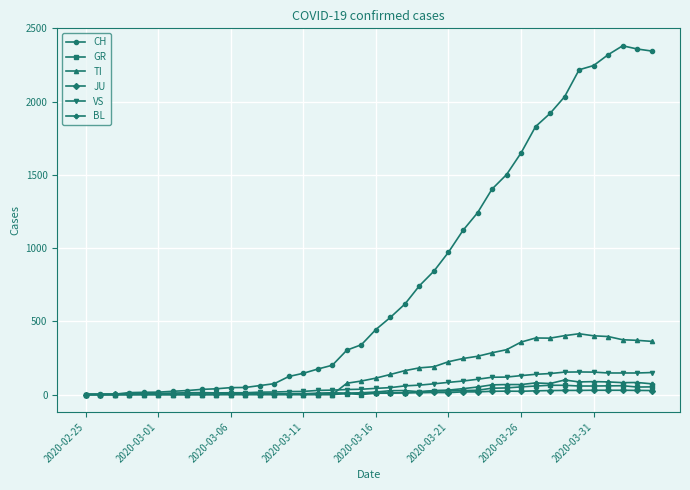

What is the maximum value shown in the chart?

2382